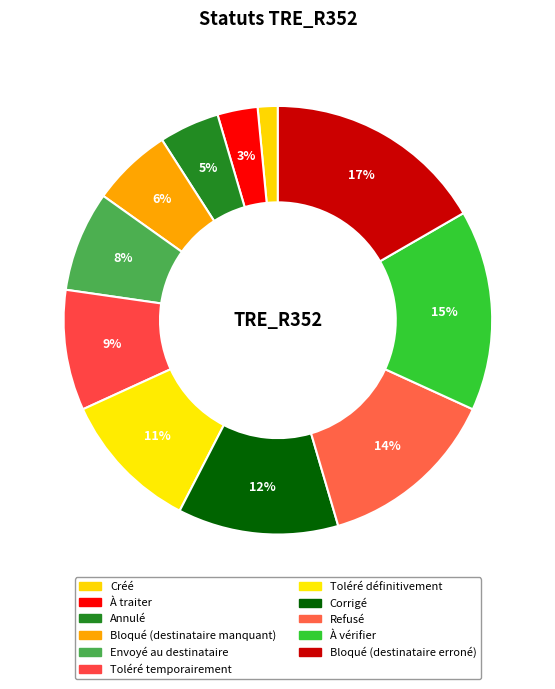

How much of the chart is everything except Refusé?

86.4%